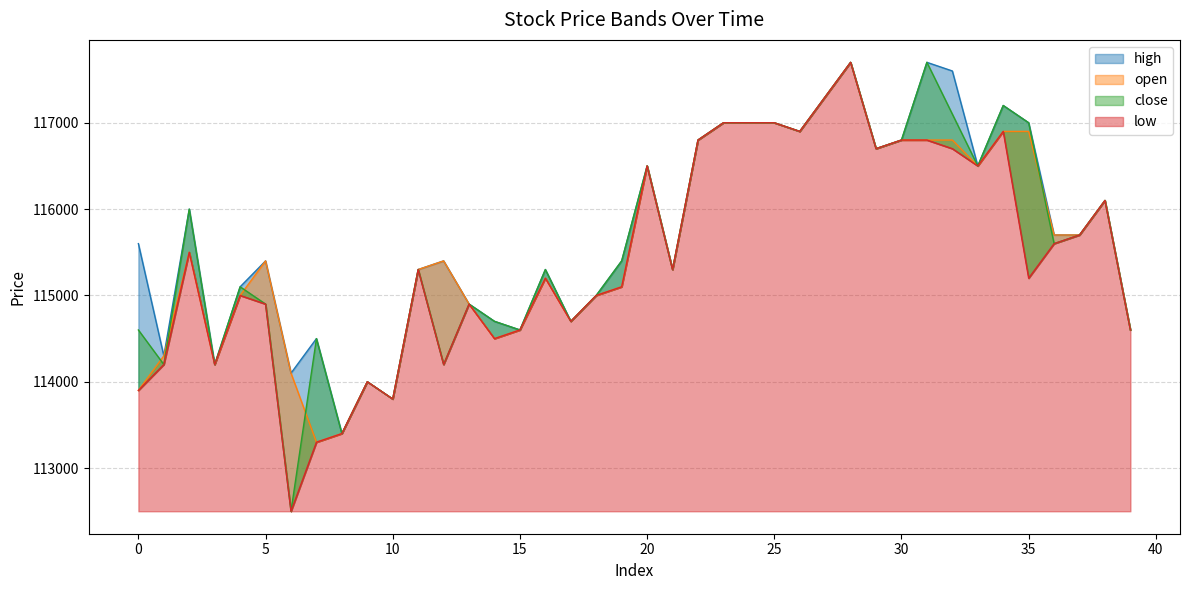

Does the chart have visible grid lines?

Yes